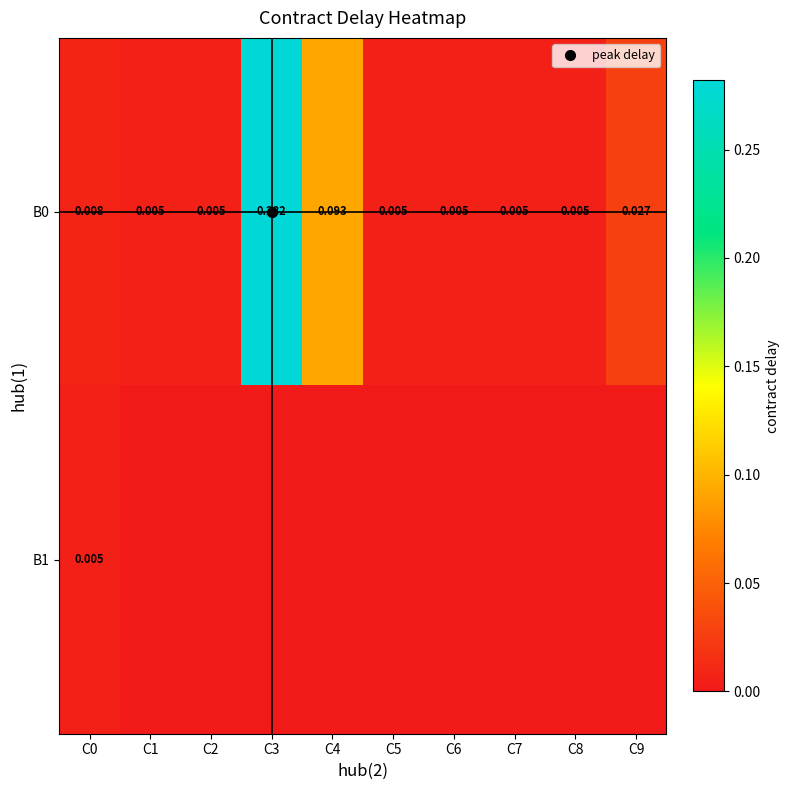

Which category has the highest value across all series?

C3